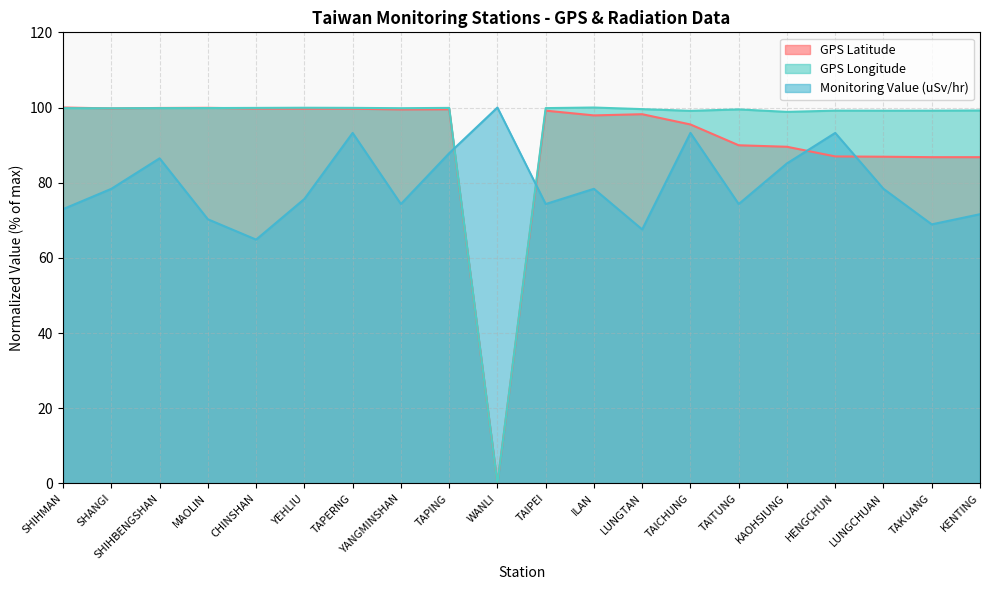

At how many categories does at least one series exceed 85?

20